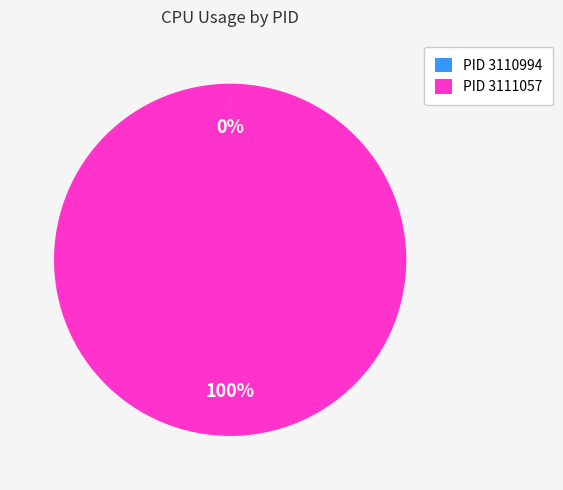

To the nearest percent, what is the average slice percentage?

50%